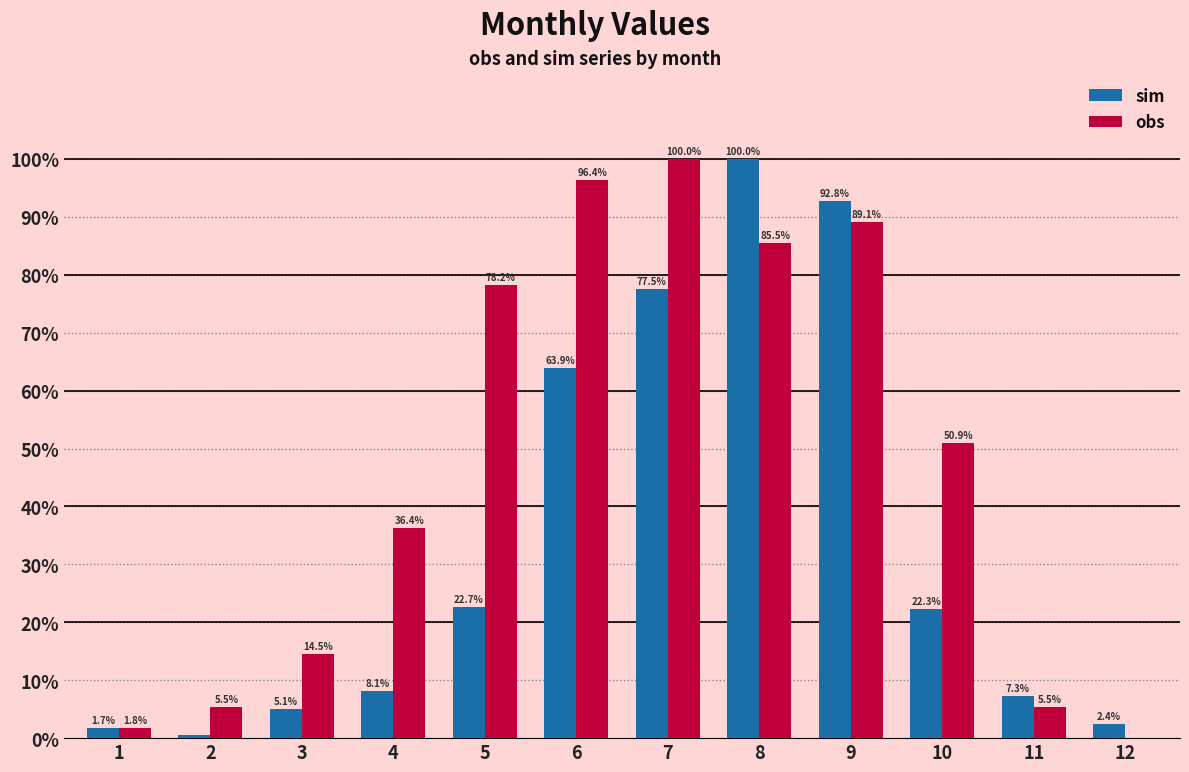

Is it true that sim equals 2.4 at 12?

True